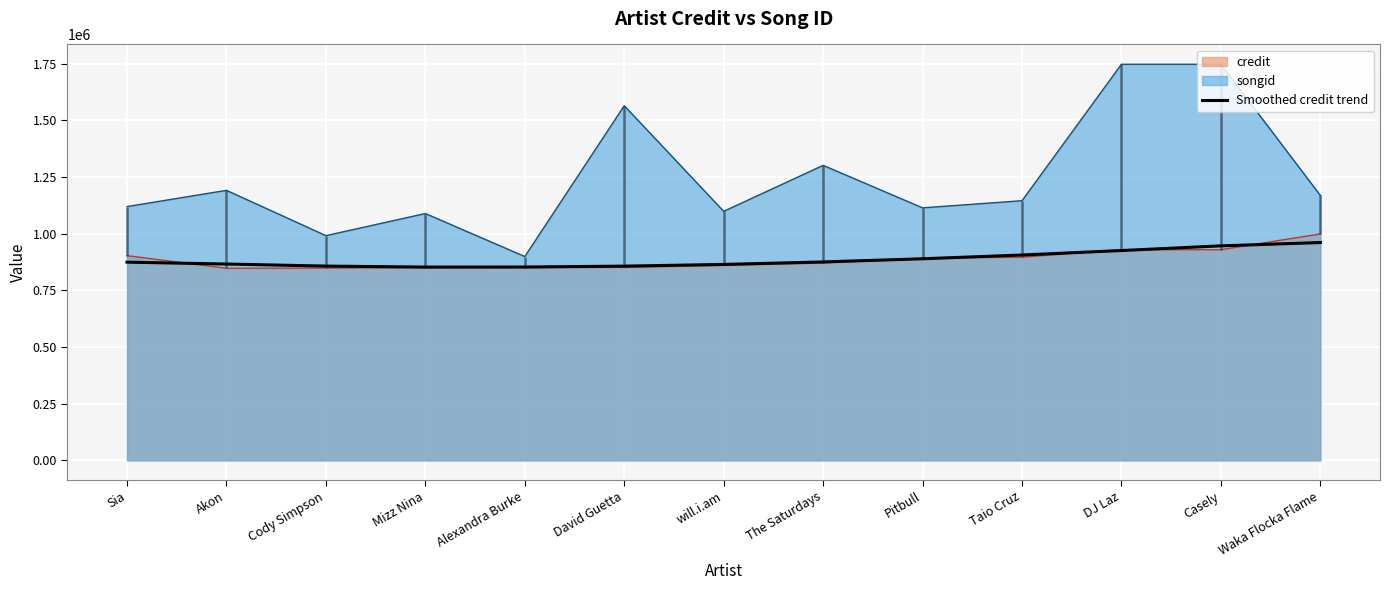

How many data points are less than 874335?

6